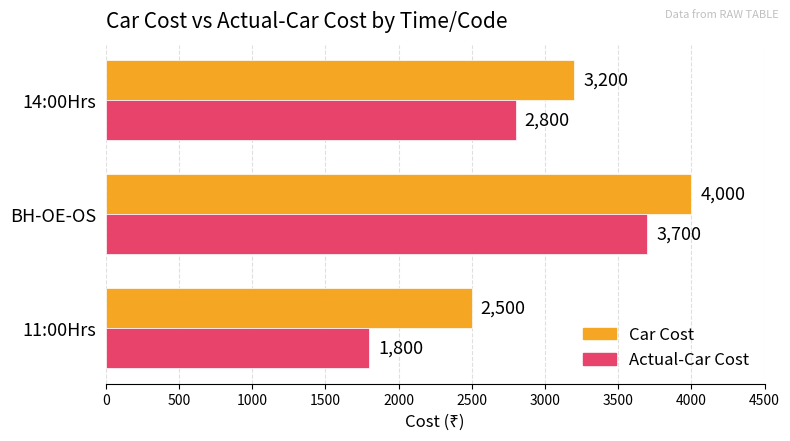

How many Actual-Car Cost values are between 1800 and 3700?

3